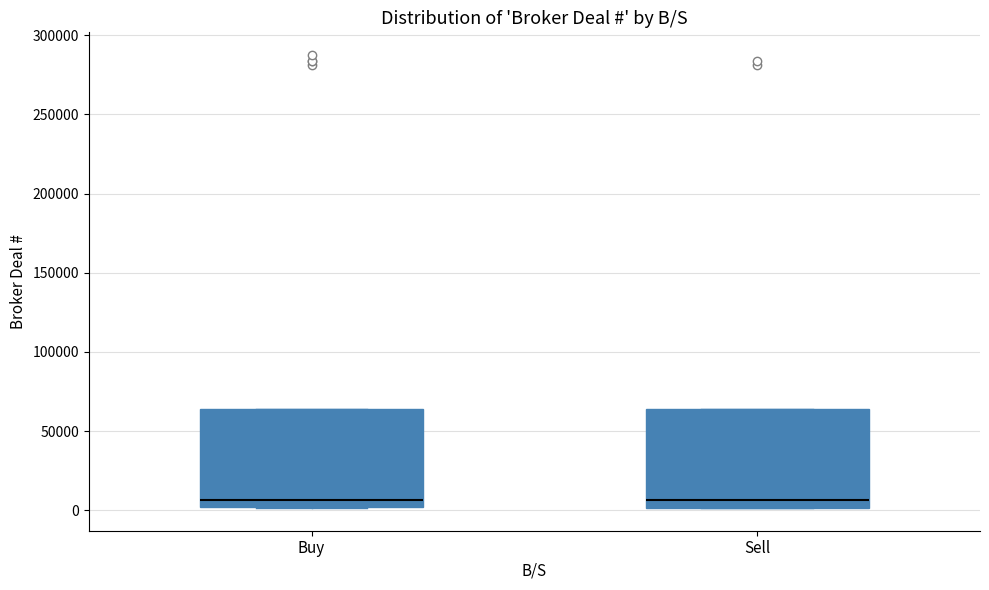

Reading left to right, read every box against the y-axis: the position of its median line, the range the box covers, and the ends of its whiskers. The values are not printed on the chart, so give them approximately, as read against the axis.

Buy: median 5000, box 0 to 65000, whiskers 0 to 65000
Sell: median 5000, box 0 to 65000, whiskers 0 to 65000